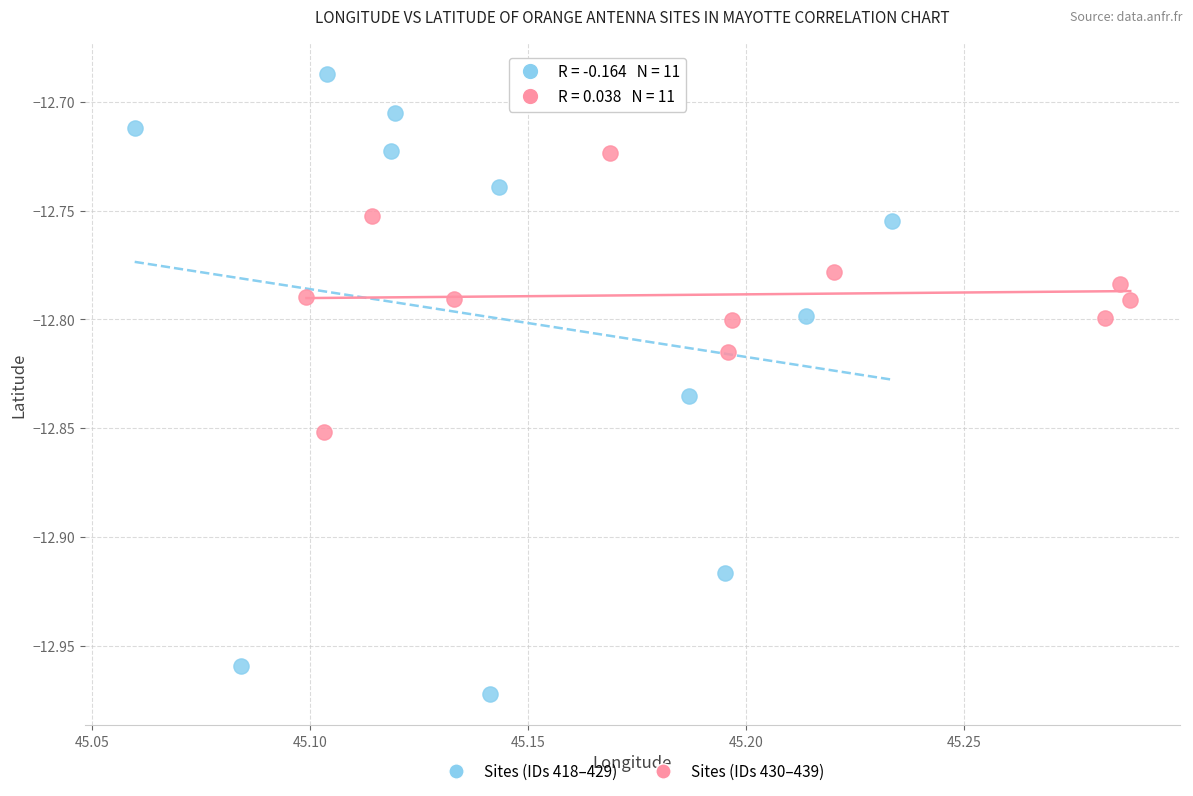

Which series reaches the maximum Y coordinate?

Sites (IDs 418–429)